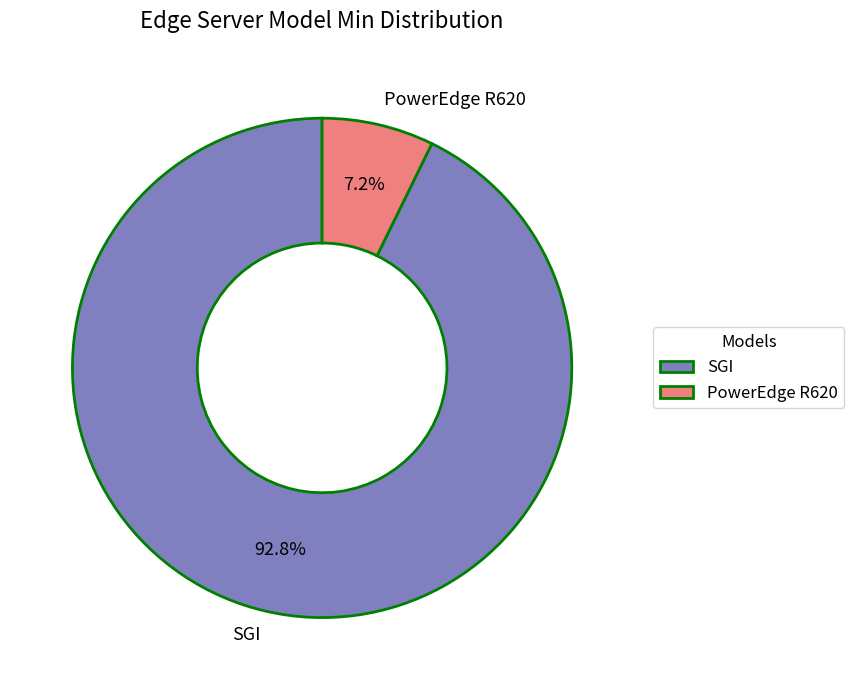

Is there any slice that represents more than half of the pie?

Yes